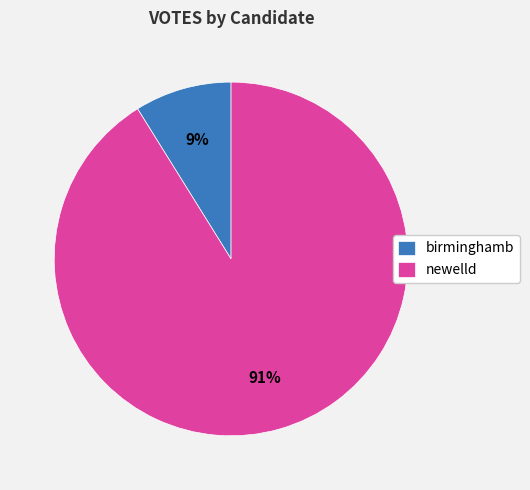

How many slices are in this pie chart?

2